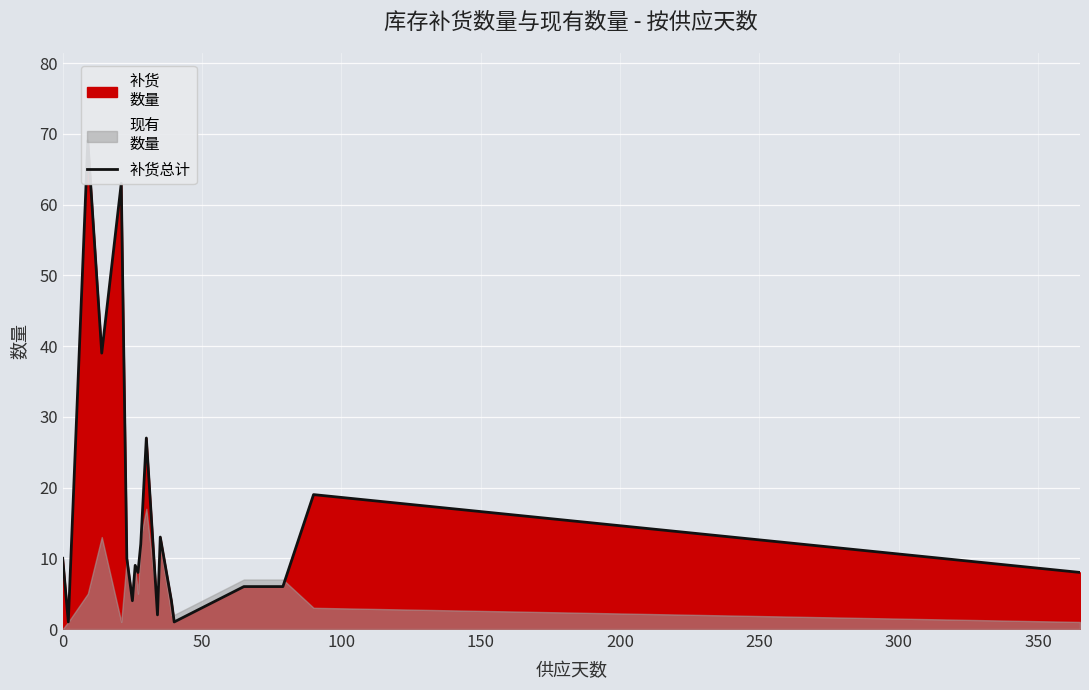

How many values are below 9?

9